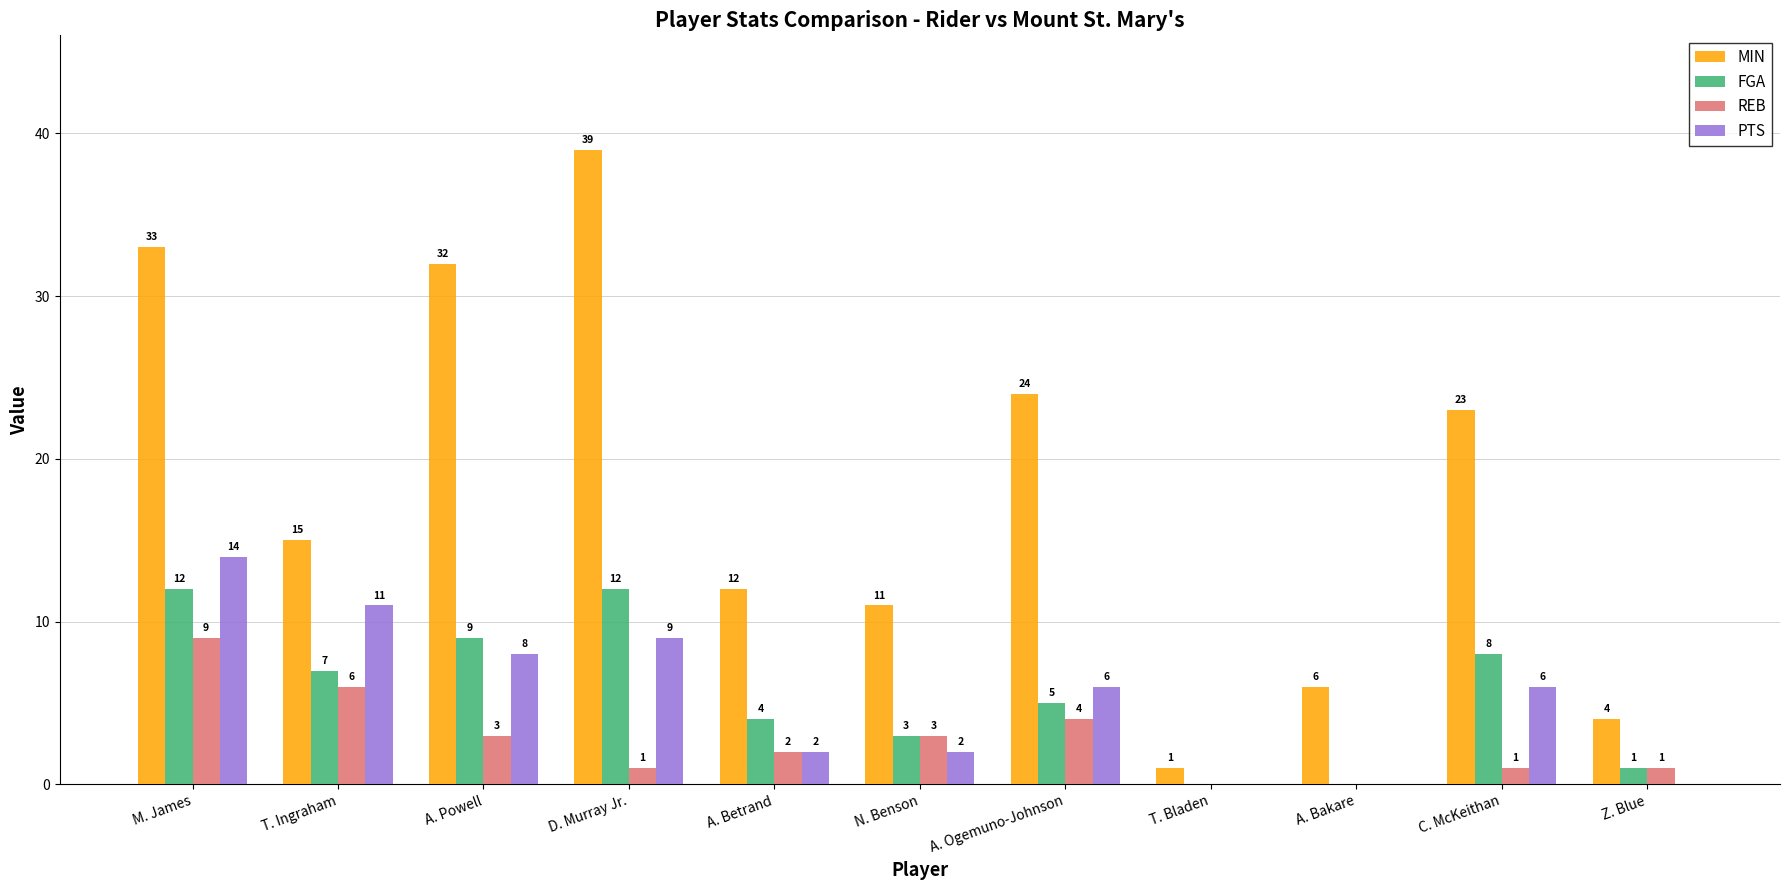

What are all the series names shown in the legend?

MIN, FGA, REB, PTS